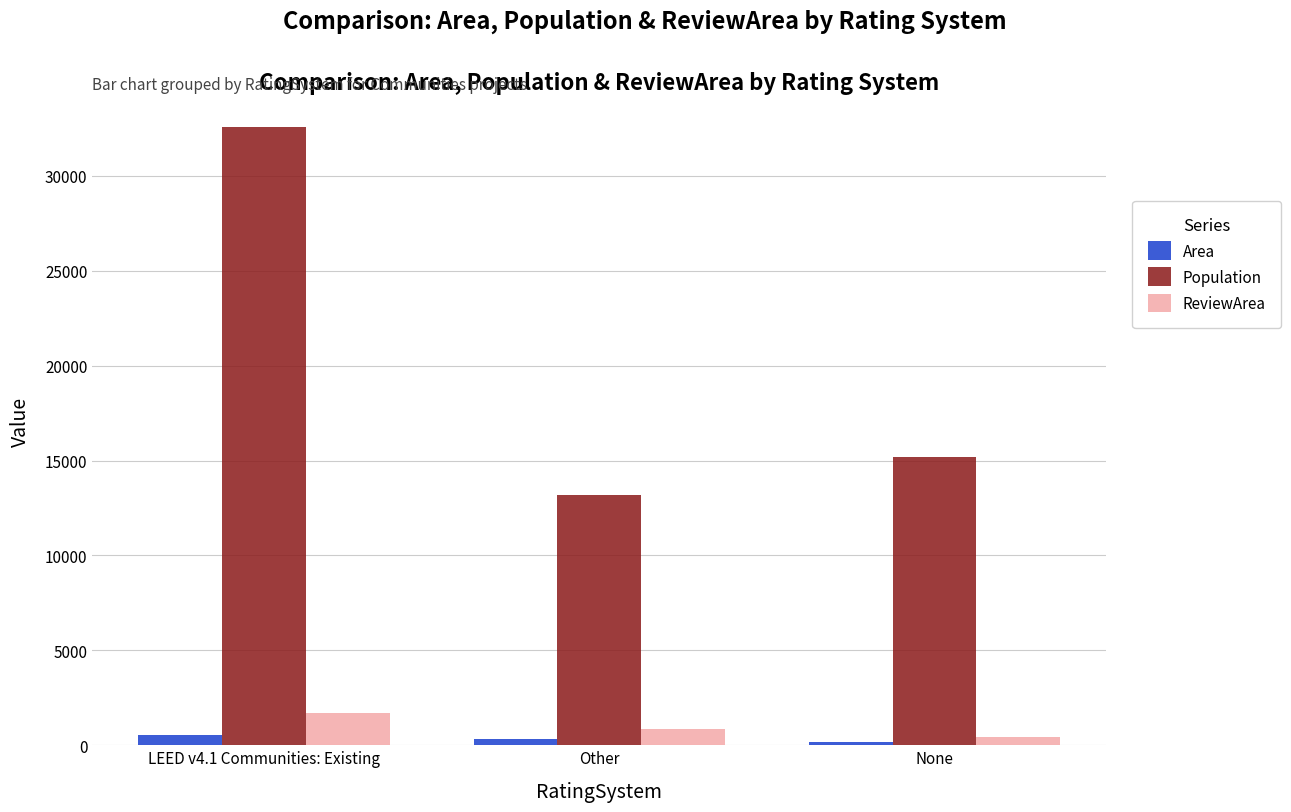

The Population series shows 15190.0 at None. True or false?

True